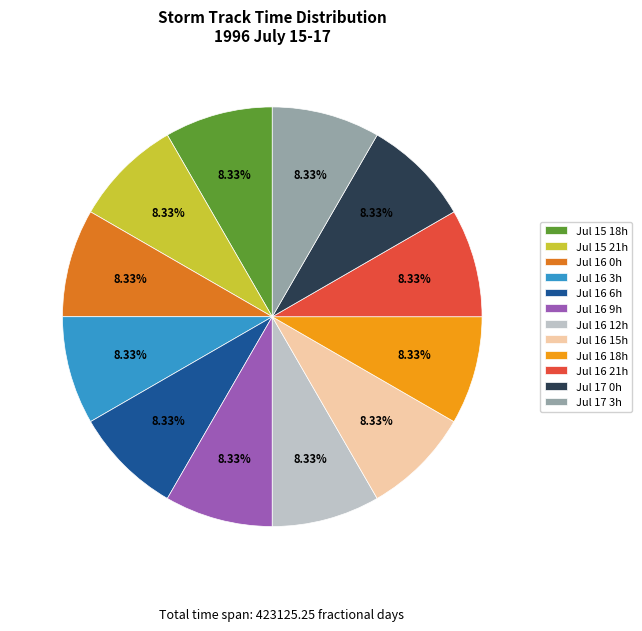

Is there any slice that represents more than half of the pie?

No